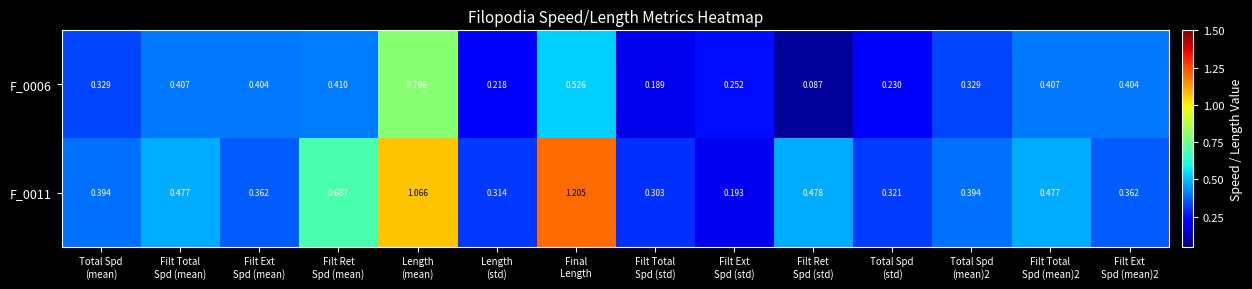

List the series in order of their peak value, highest first.

F_0011, F_0006